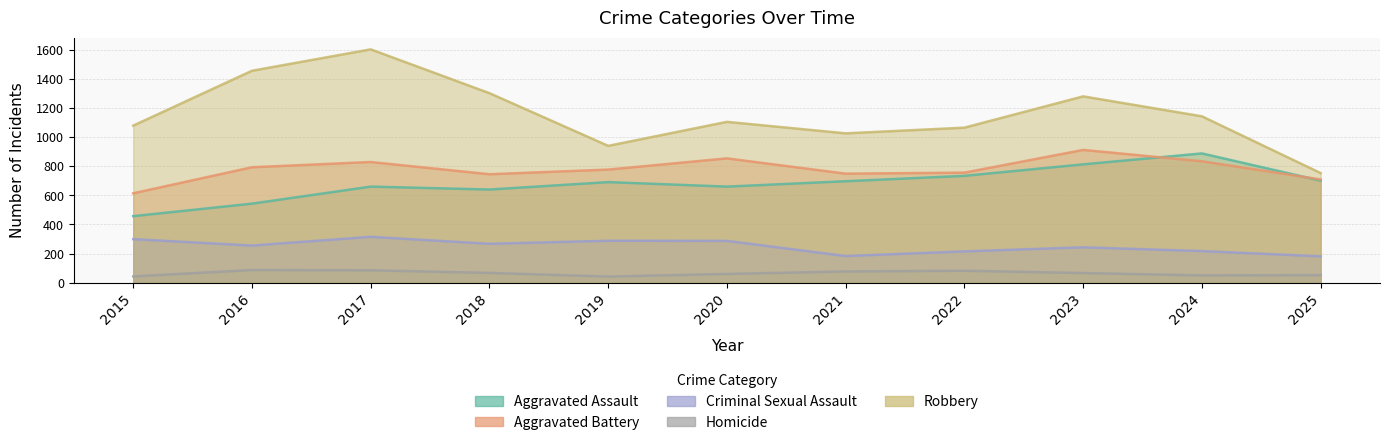

True or false: Aggravated Assault and Robbery intersect in this chart.

False